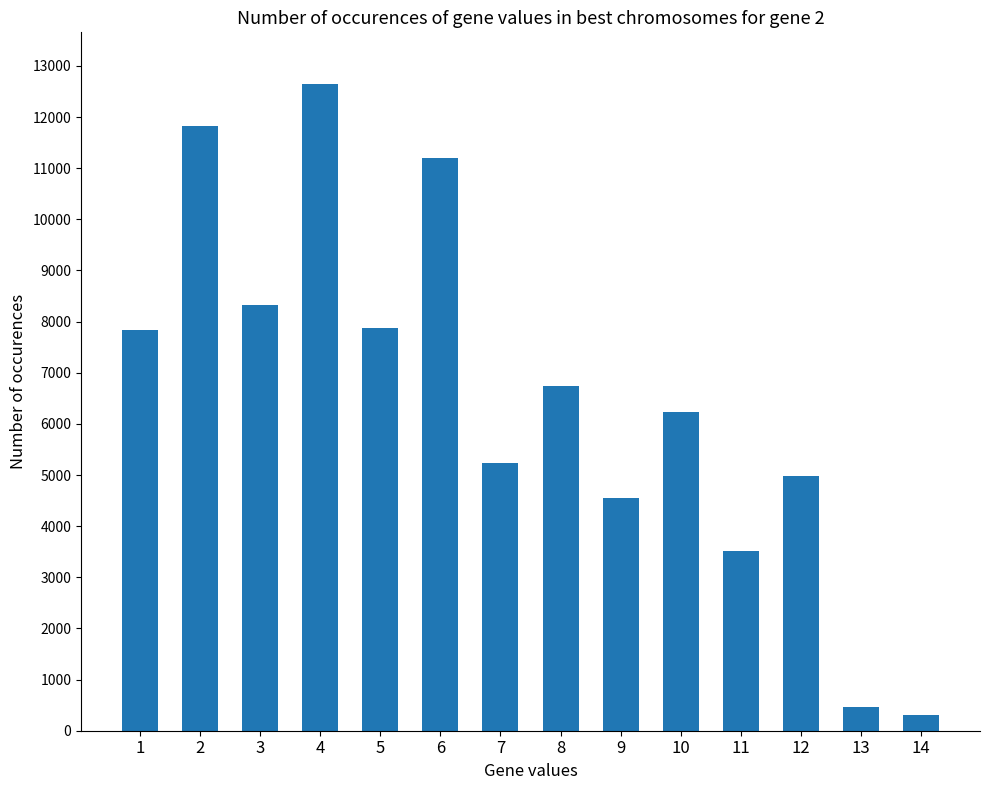

What is the sum of all values?

91715.7